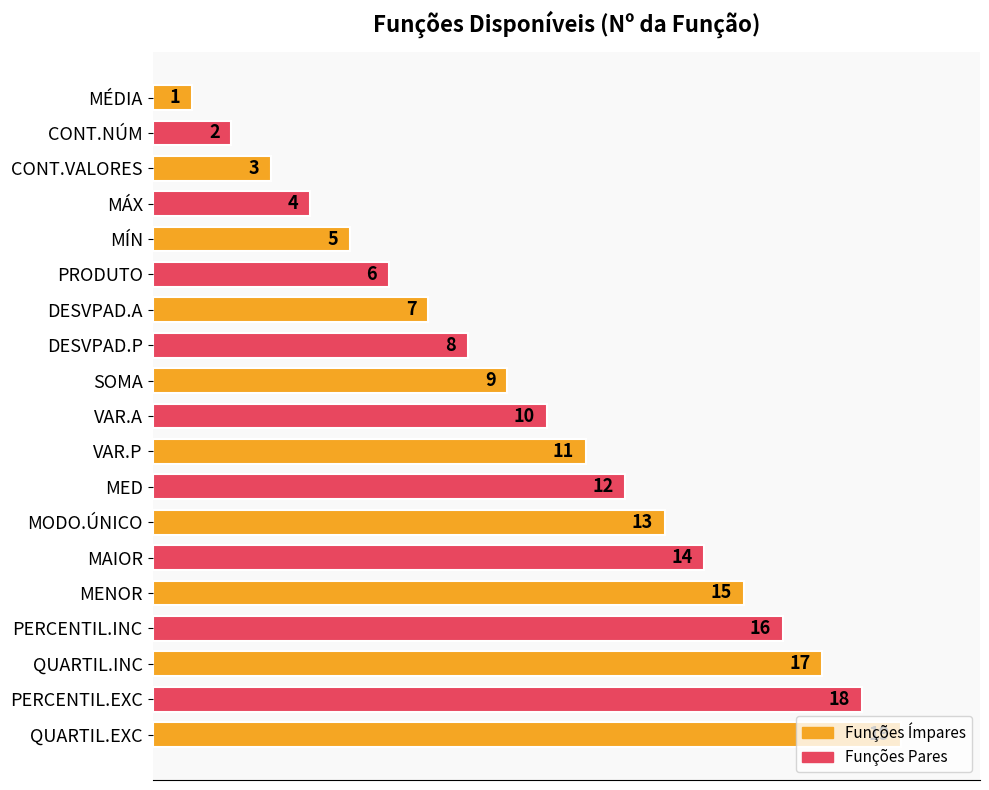

Rank the categories by value from highest to lowest.

QUARTIL.EXC, PERCENTIL.EXC, QUARTIL.INC, PERCENTIL.INC, MENOR, MAIOR, MODO.ÚNICO, MED, VAR.P, VAR.A, SOMA, DESVPAD.P, DESVPAD.A, PRODUTO, MÍN, MÁX, CONT.VALORES, CONT.NÚM, MÉDIA